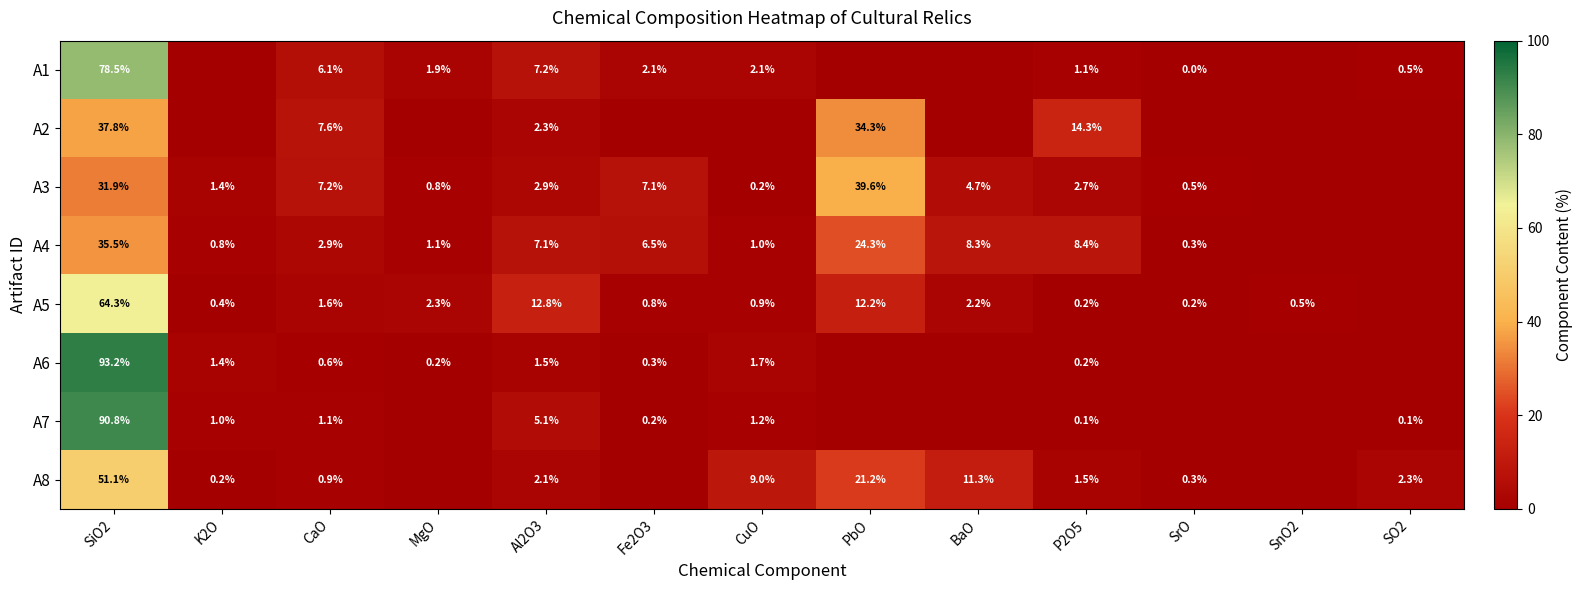

The A3 series shows 0.5 at SrO. True or false?

True